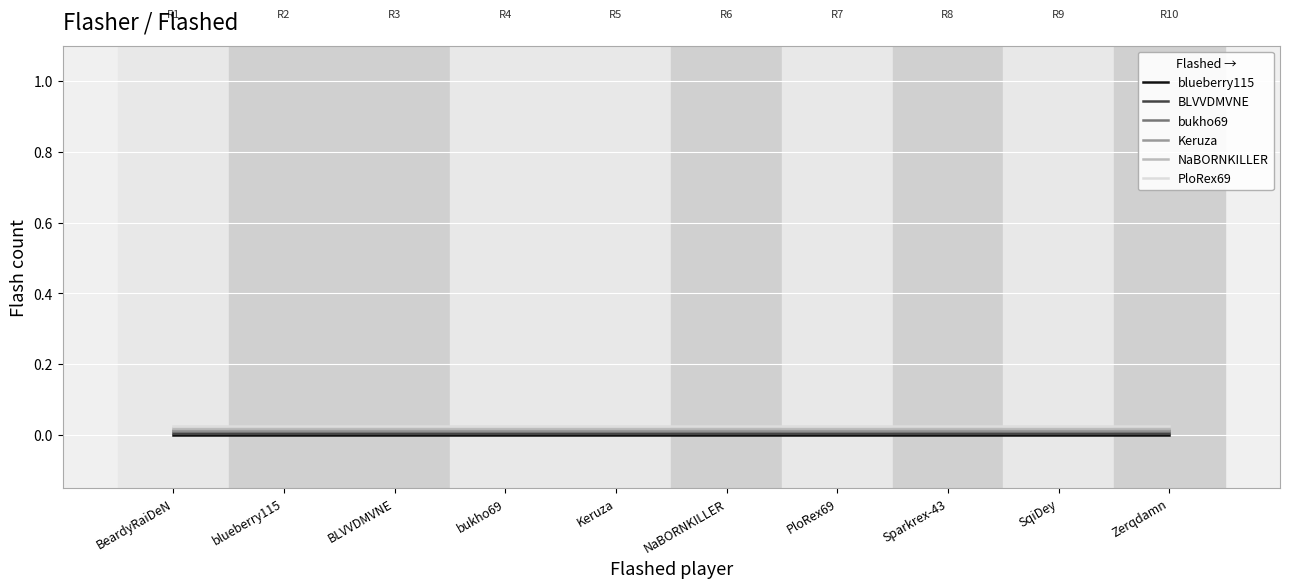

Is the value of blueberry115 at Zerqdamn greater than the value of NaBORNKILLER at PloRex69?

No